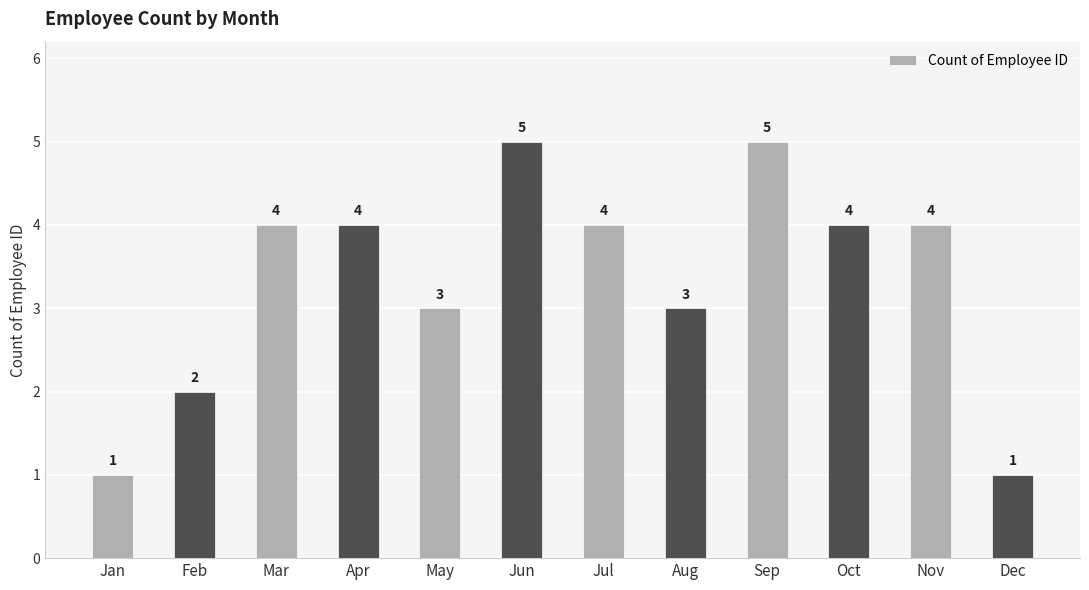

How many data points are less than 4?

5